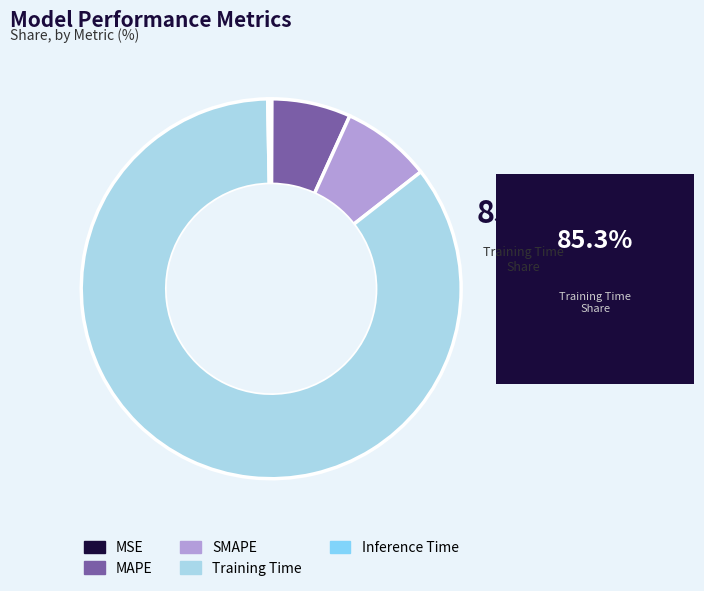

Which has a higher value, Inference Time or SMAPE?

SMAPE